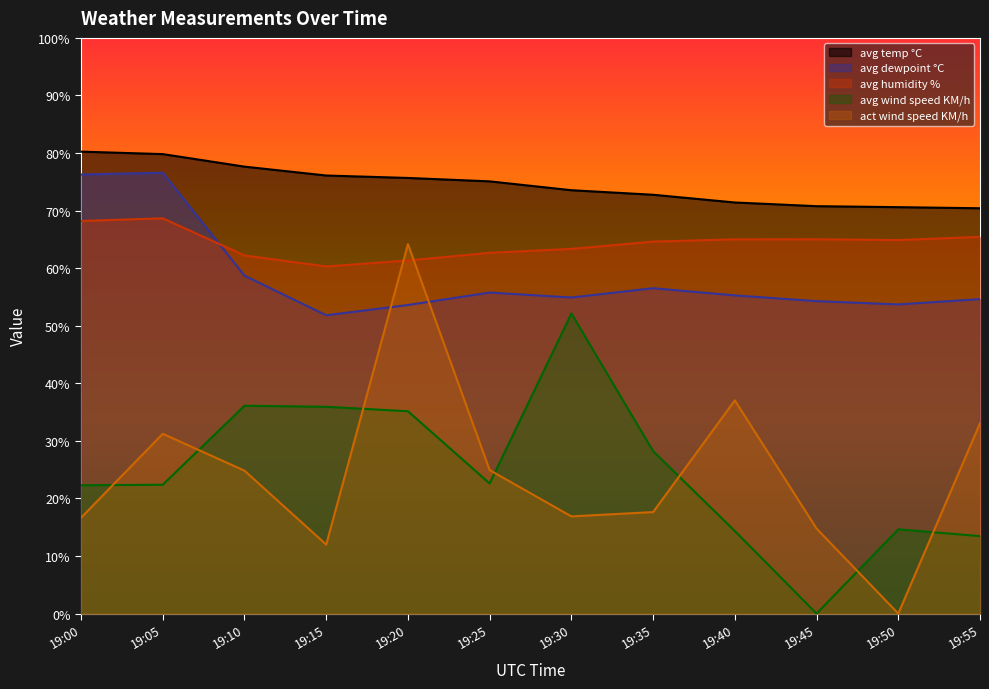

True or false: avg temp °C has a value of 122.2 at 19:25.

False